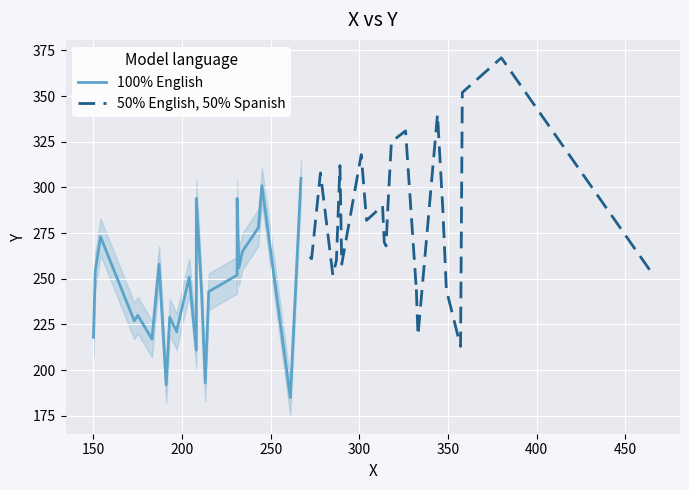

Count the number of categories in the chart.

25